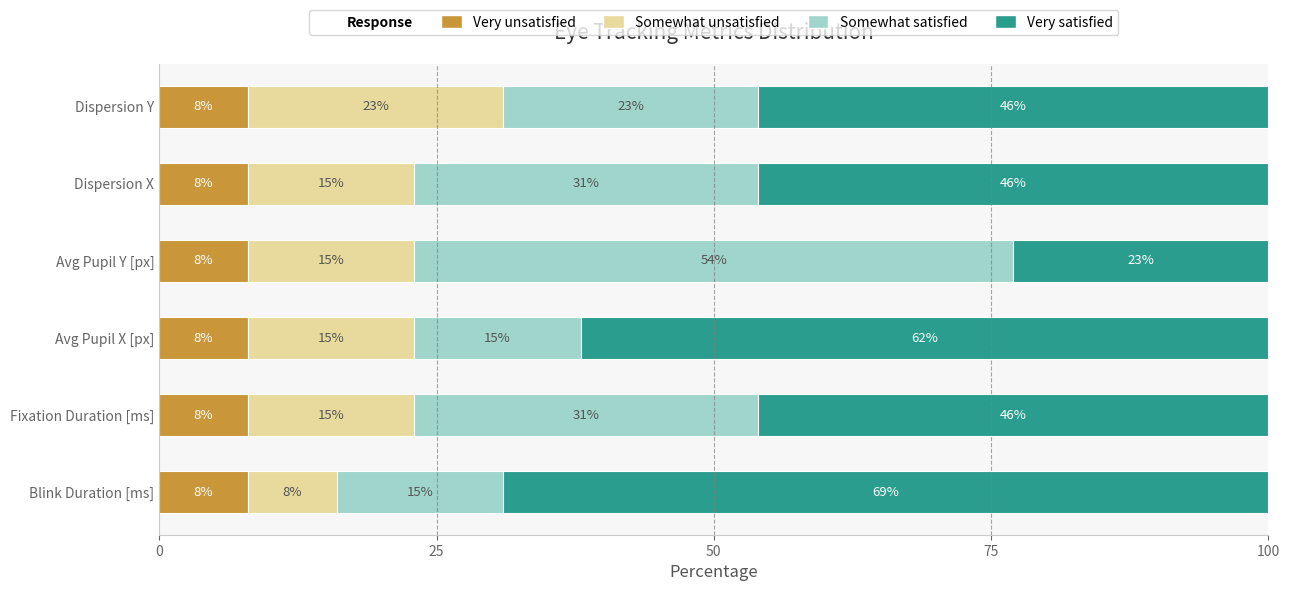

What is the total value across all series at Fixation Duration [ms]?

100